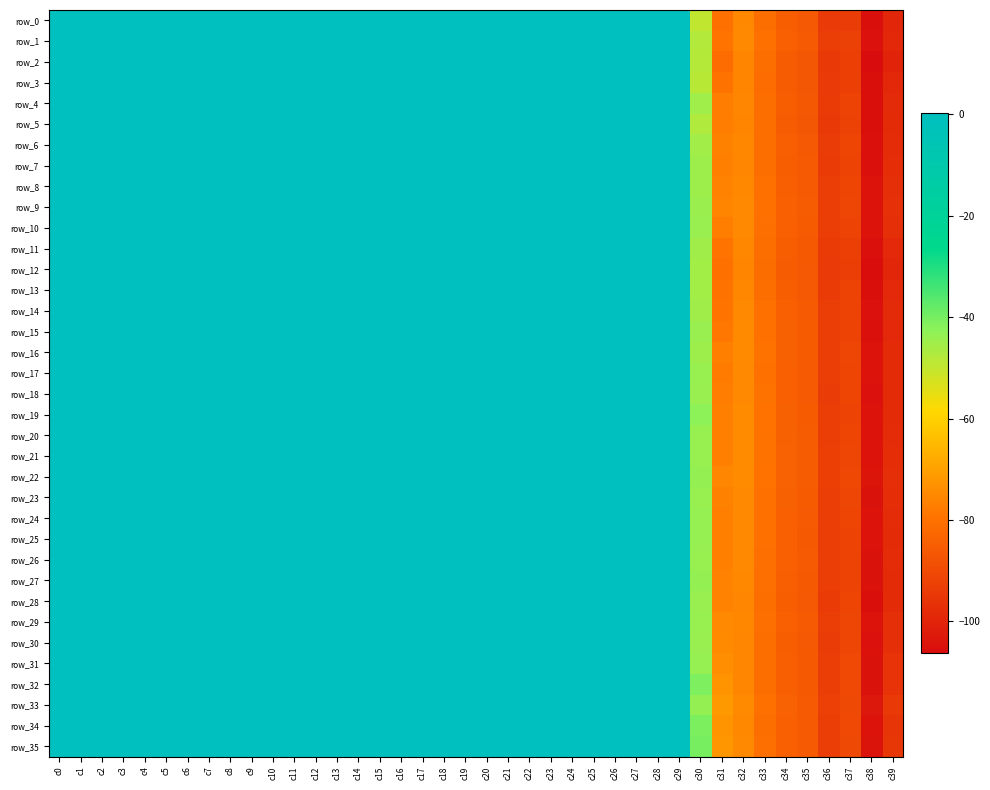

What is the sum of the row_22 values at c32 and c18?

-74.4